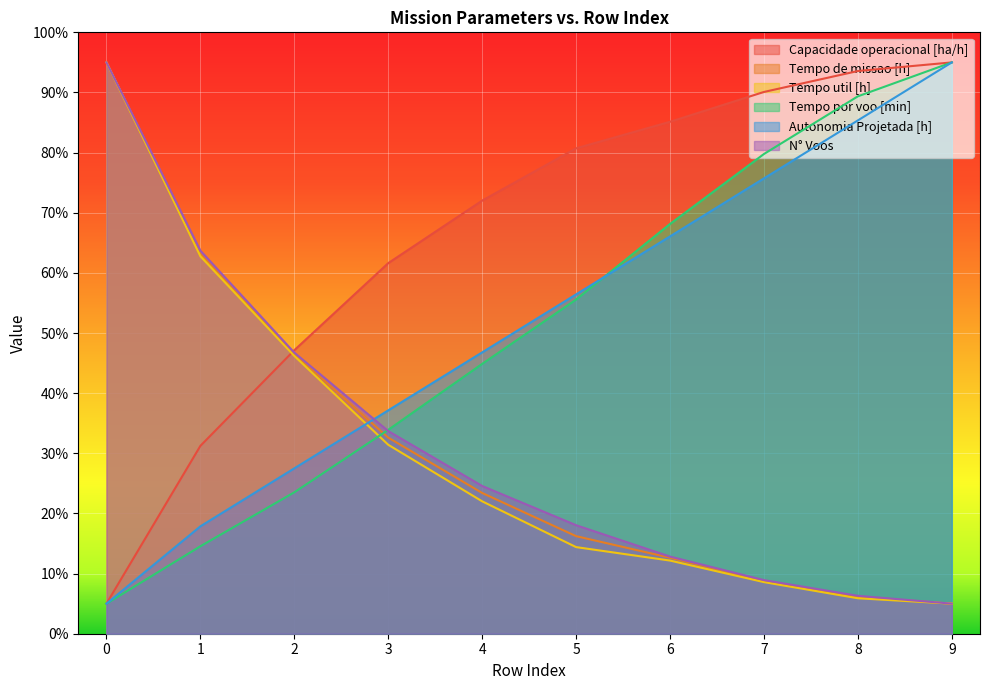

At which label is Autonomia Projetada [h] closest to 50?

4